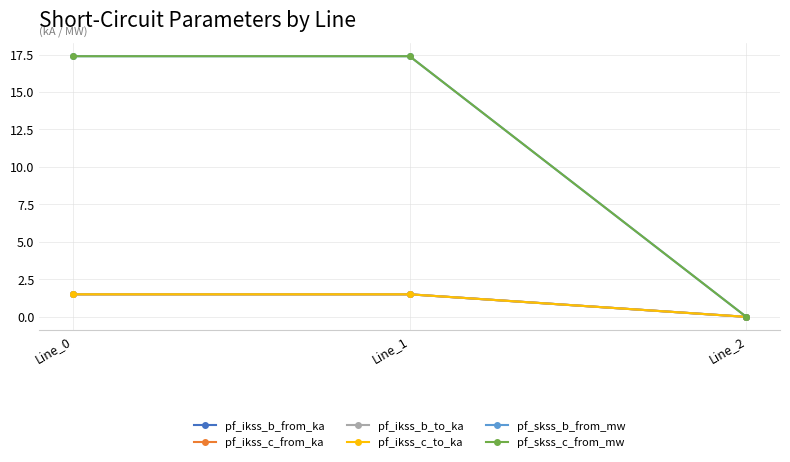

Is this an area chart (filled region under the line)?

No